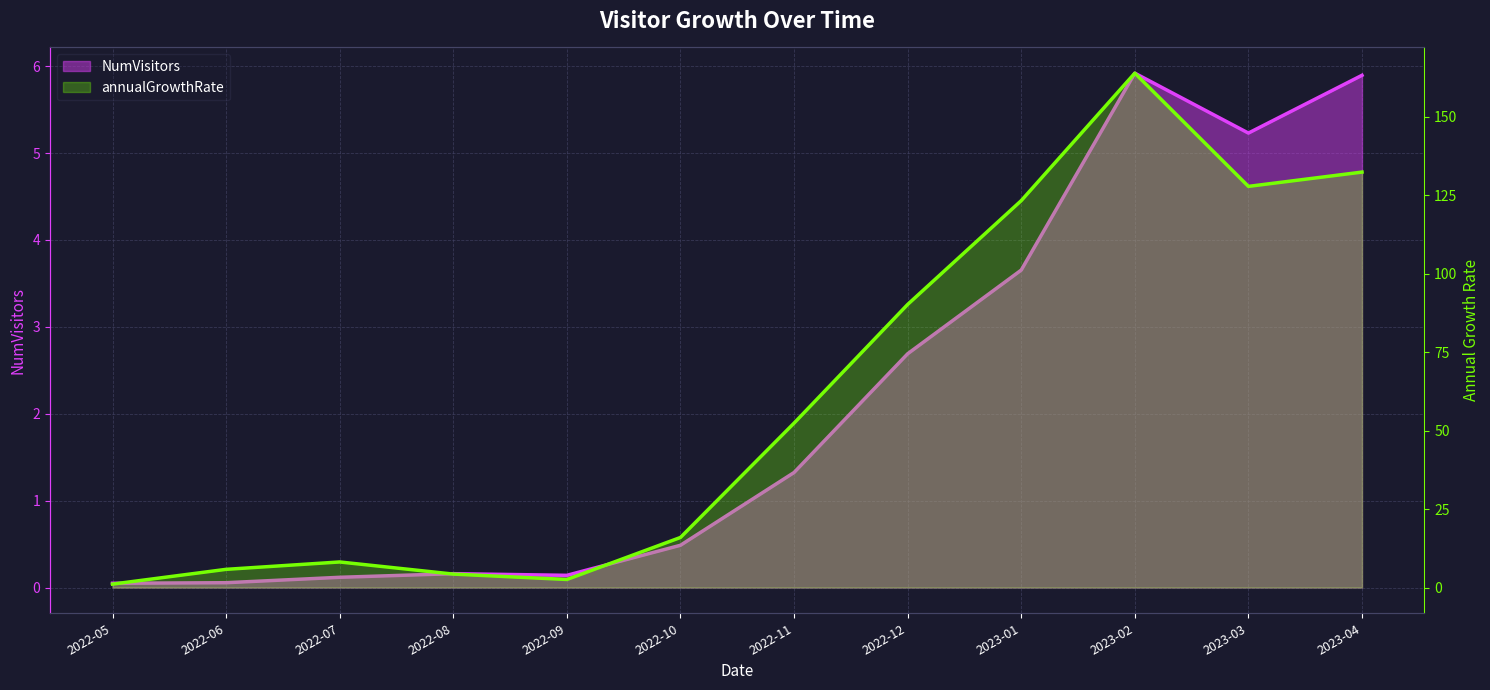

What value does the NumVisitors series have at 2022-08?

0.2